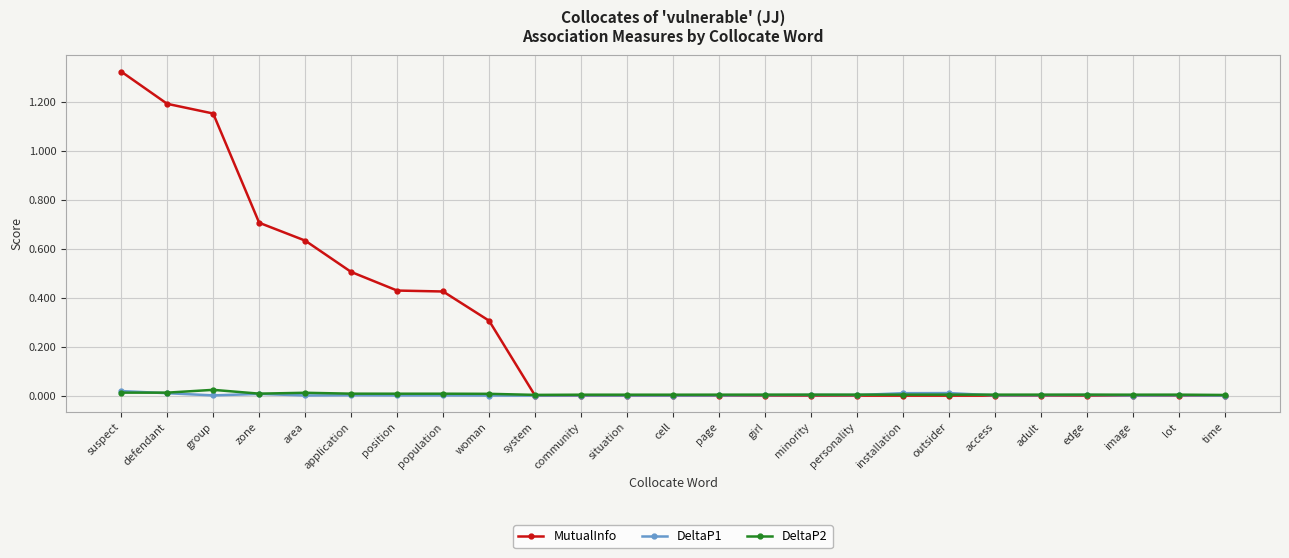

How many intersections are there between MutualInfo and DeltaP2?

1